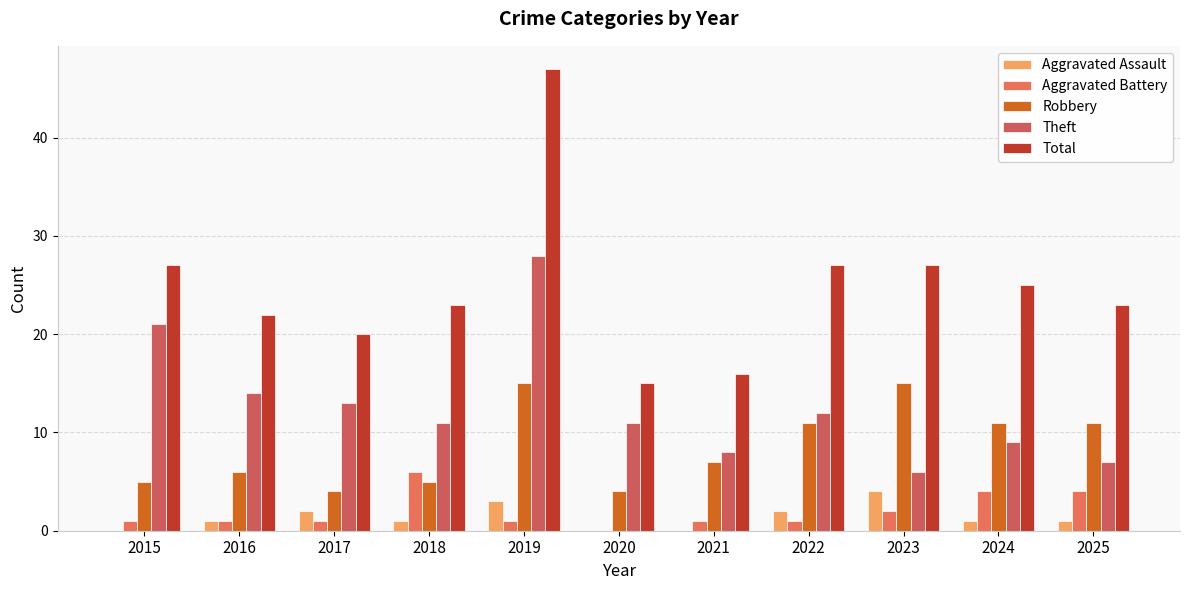

What is the difference between the second highest and minimum values in the Total series?

12